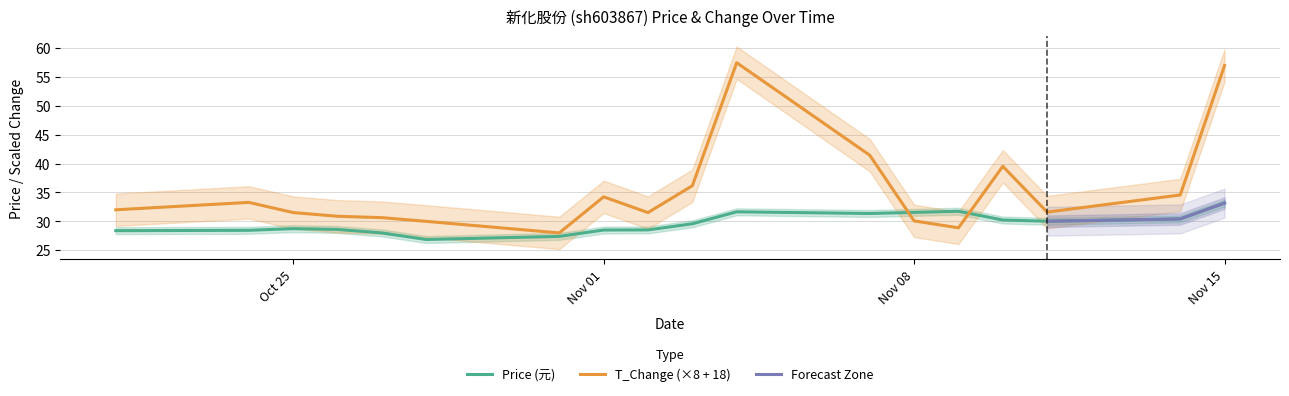

Between 2022-10-28 and 2022-10-25, which series saw the biggest shift?

price